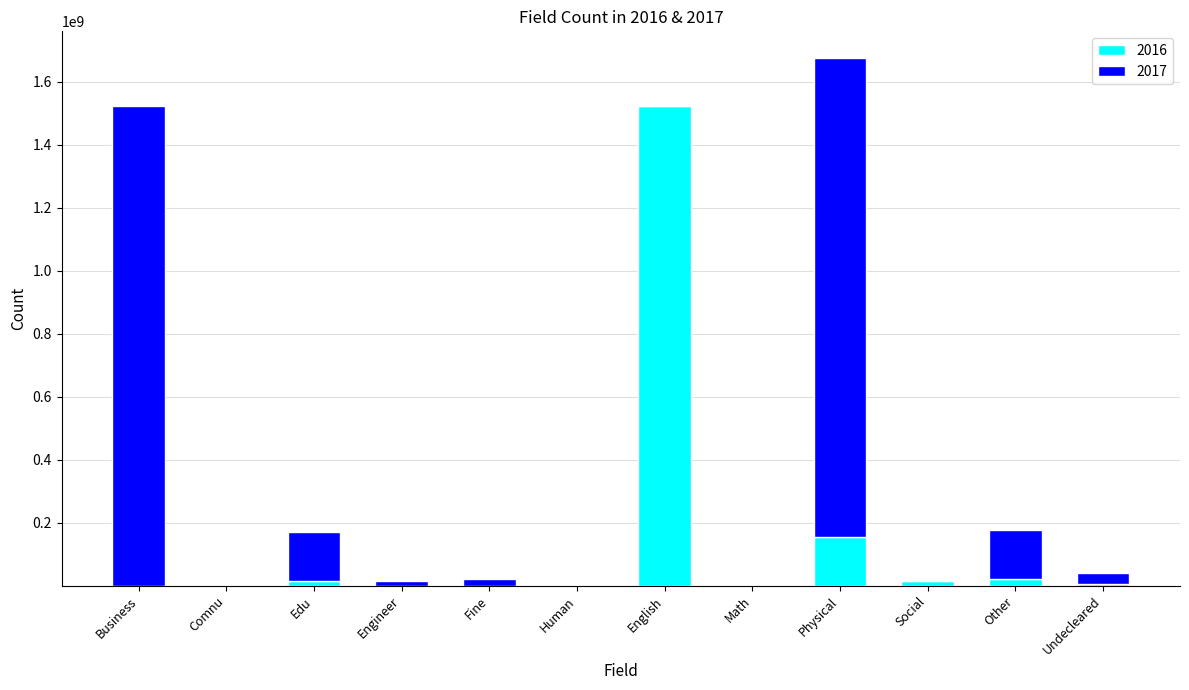

At which label does 2016 reach its peak?

English